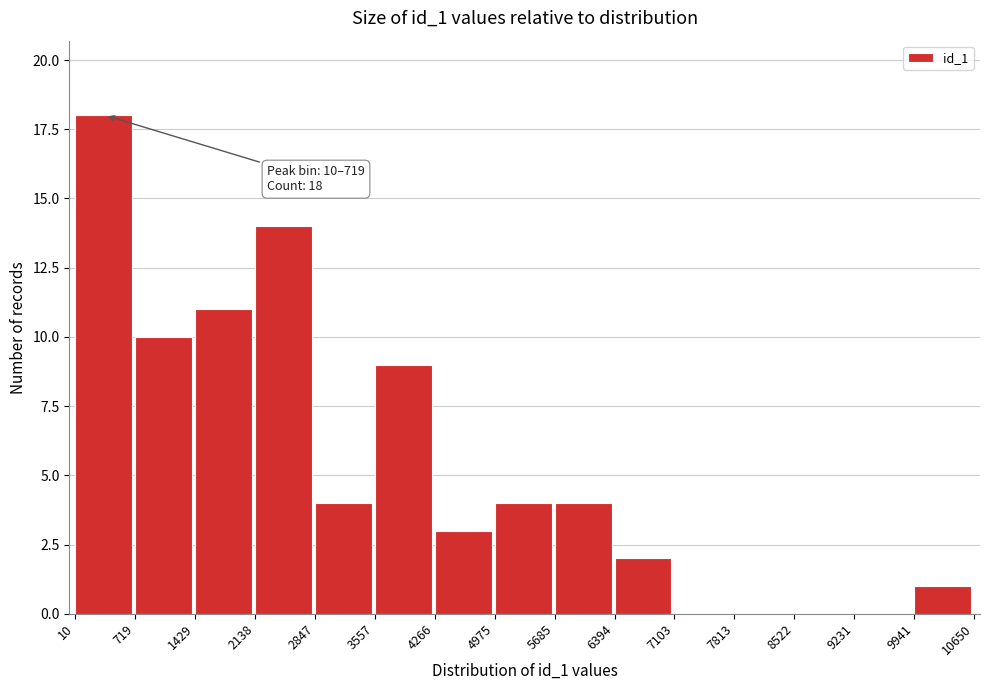

Which range on the x-axis has the tallest bar?

10 to 719